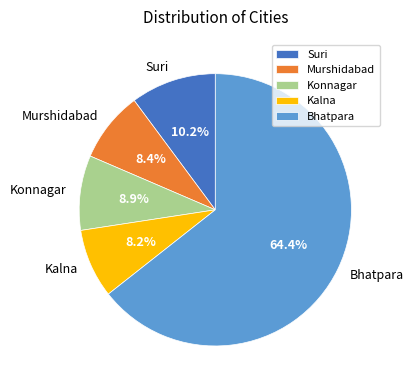

Which slice is the largest?

Bhatpara